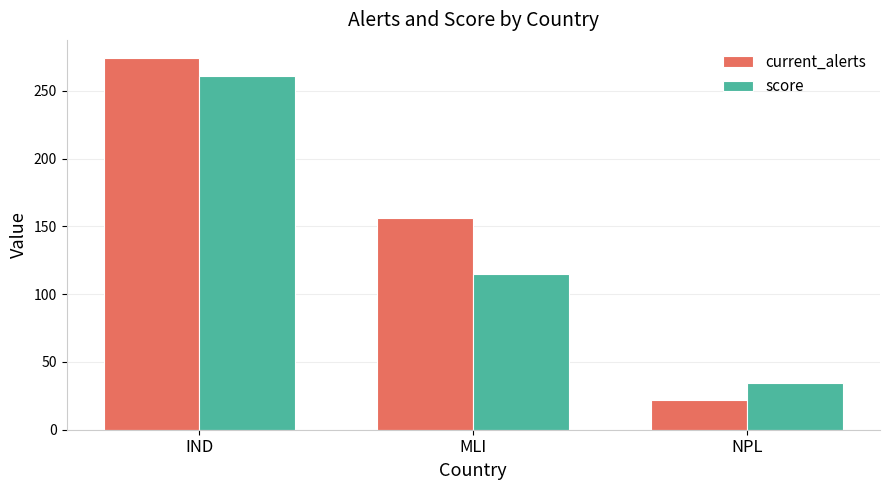

Rank the categories by score value from lowest to highest.

NPL, MLI, IND